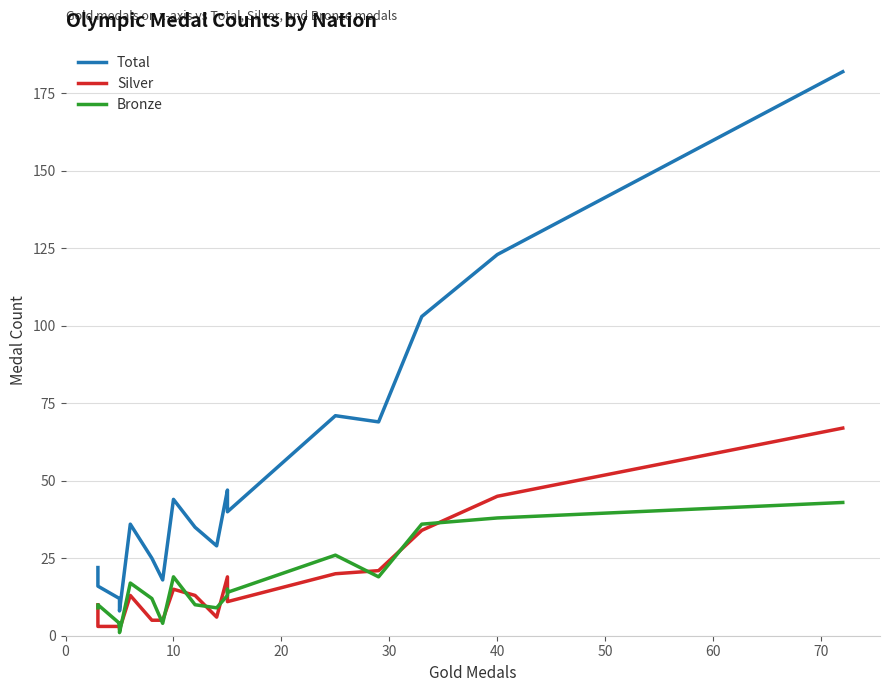

How many data points in Bronze are less than 13?

10